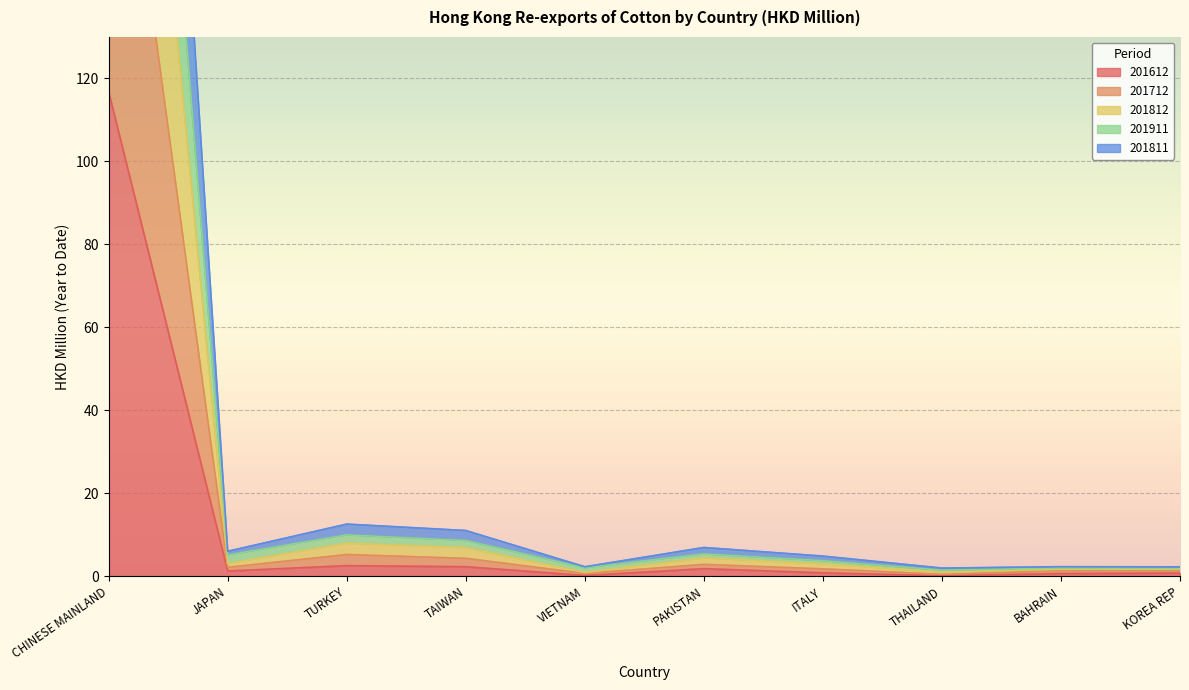

At how many categories does at least one series exceed 435?

1